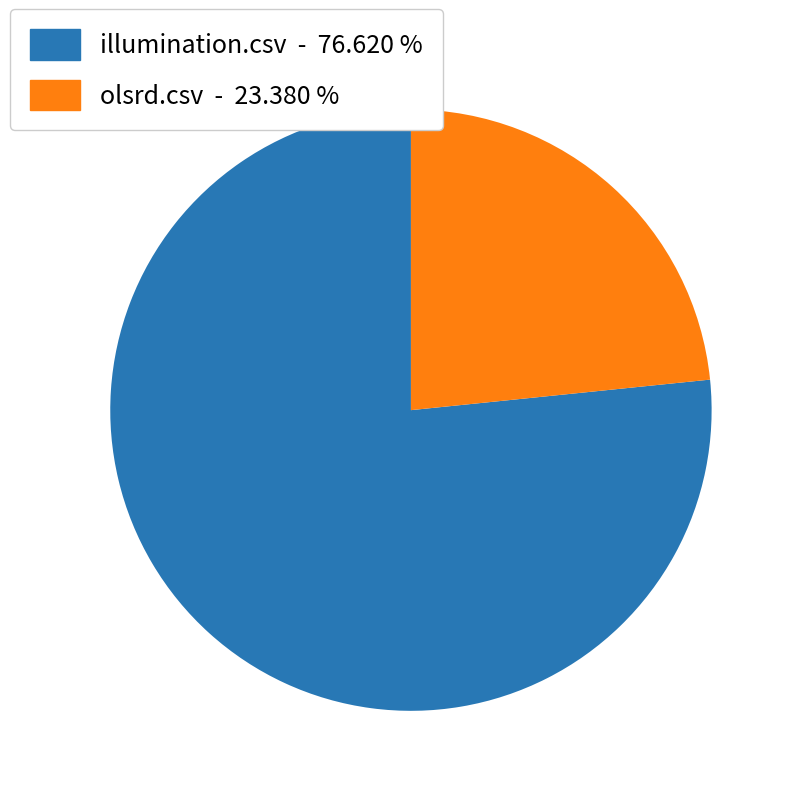

Is there any slice that represents more than half of the pie?

Yes